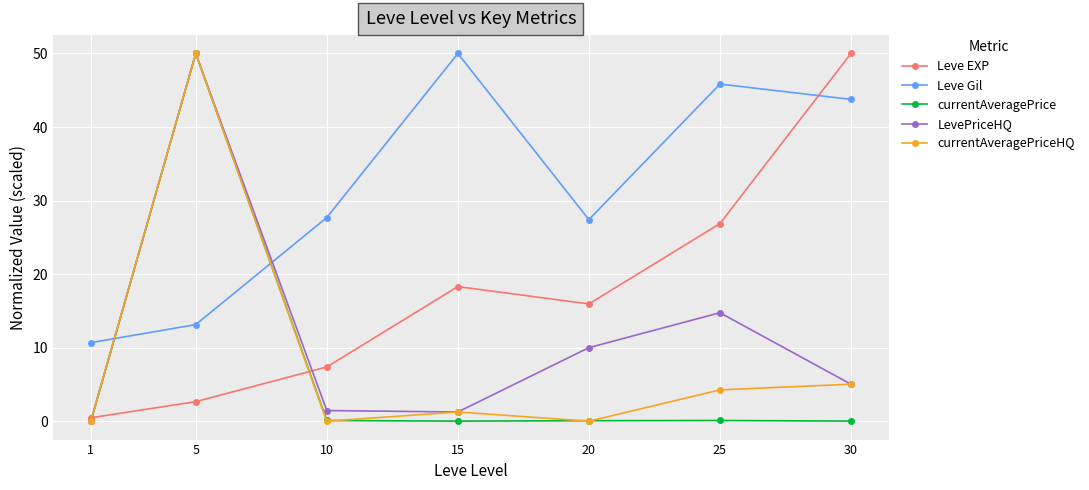

Which series changed the most between 10 and 15?

Leve Gil